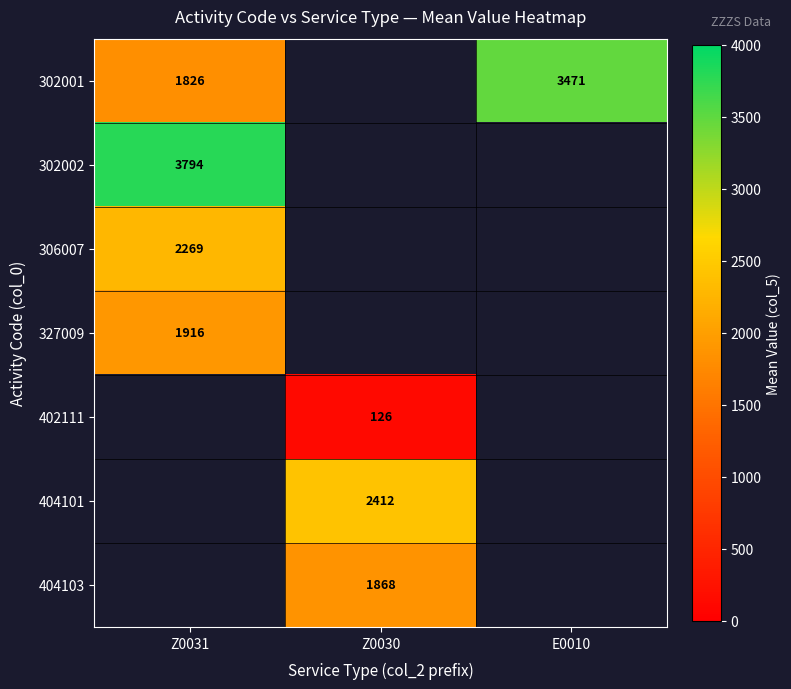

The value of 404103 at Z0030 is 1868.0. True or false?

True